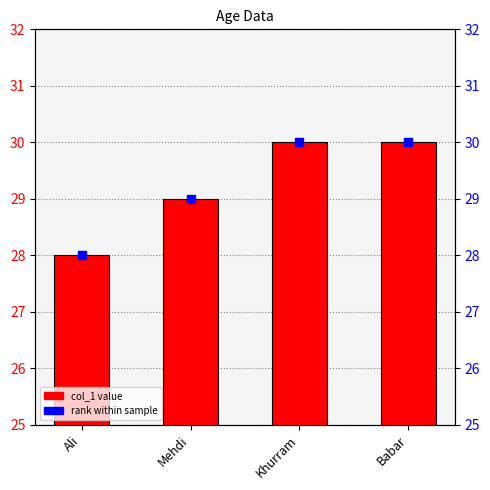

What is the total value across all series at Ali?

56